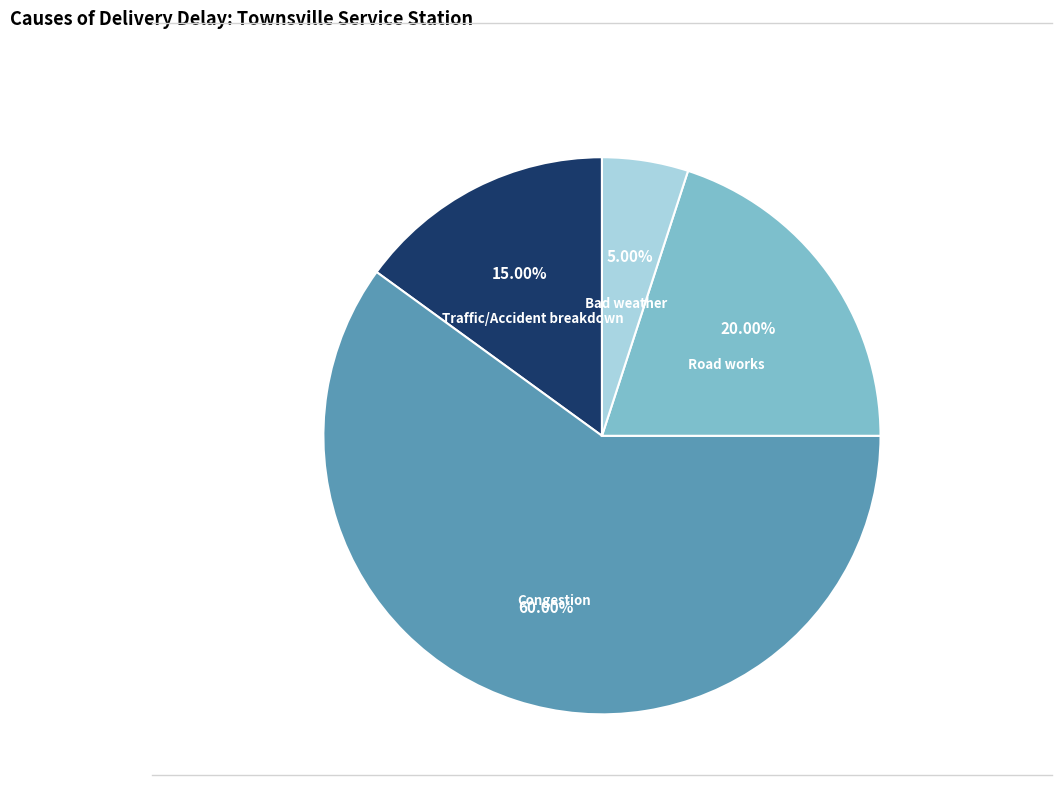

What percentage do Traffic/Accident breakdown and Bad weather together represent?

20.0%